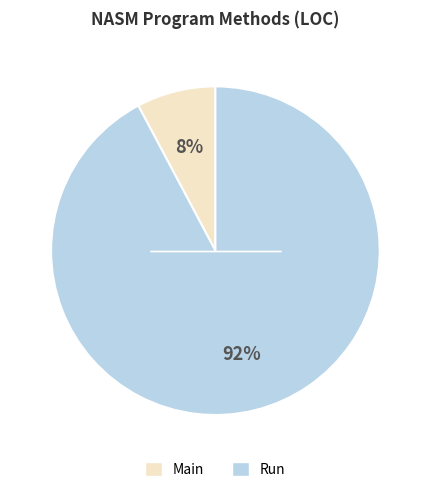

The Run slice represents 92% of the pie. True or false?

True